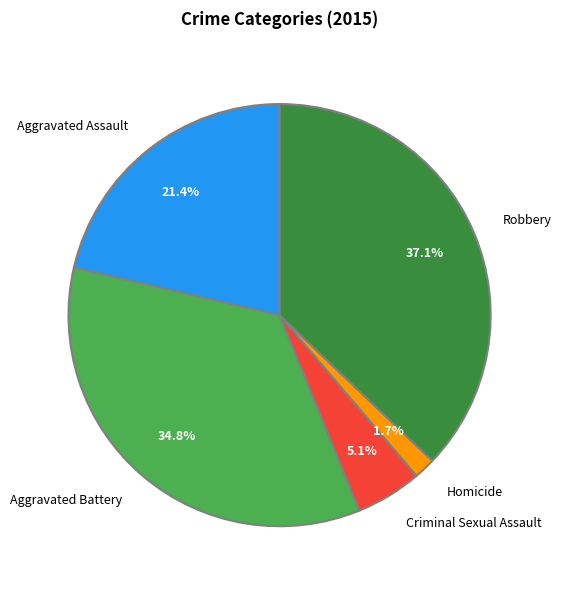

To the nearest percent, what is the average slice percentage?

20%